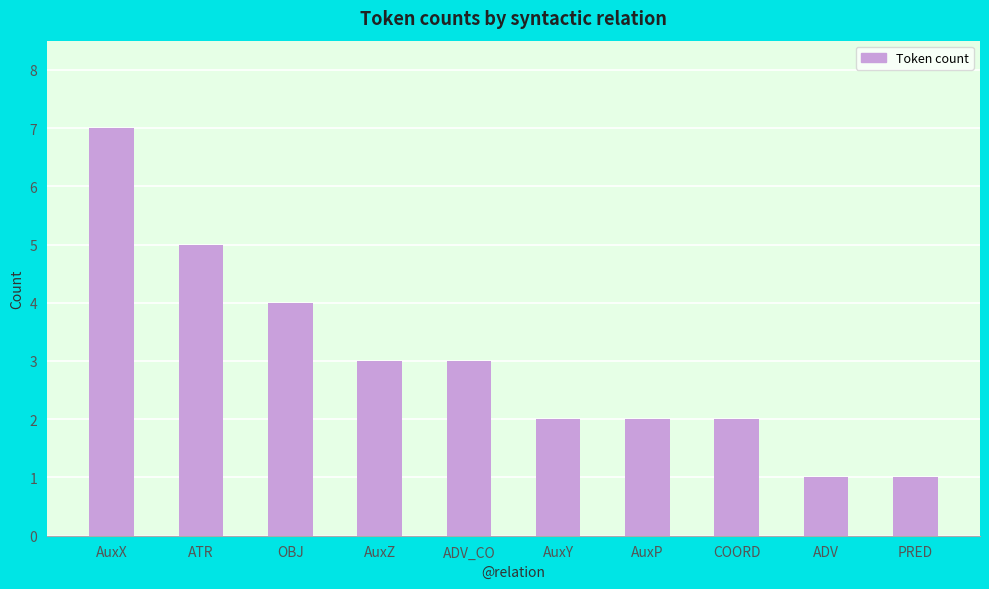

Where does the data first go above 3?

AuxX